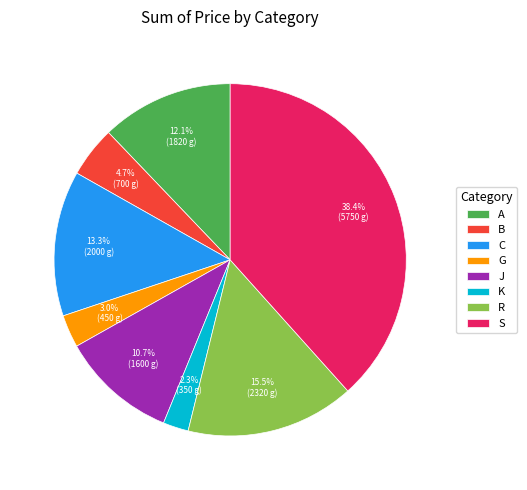

How many slices are in this pie chart?

8